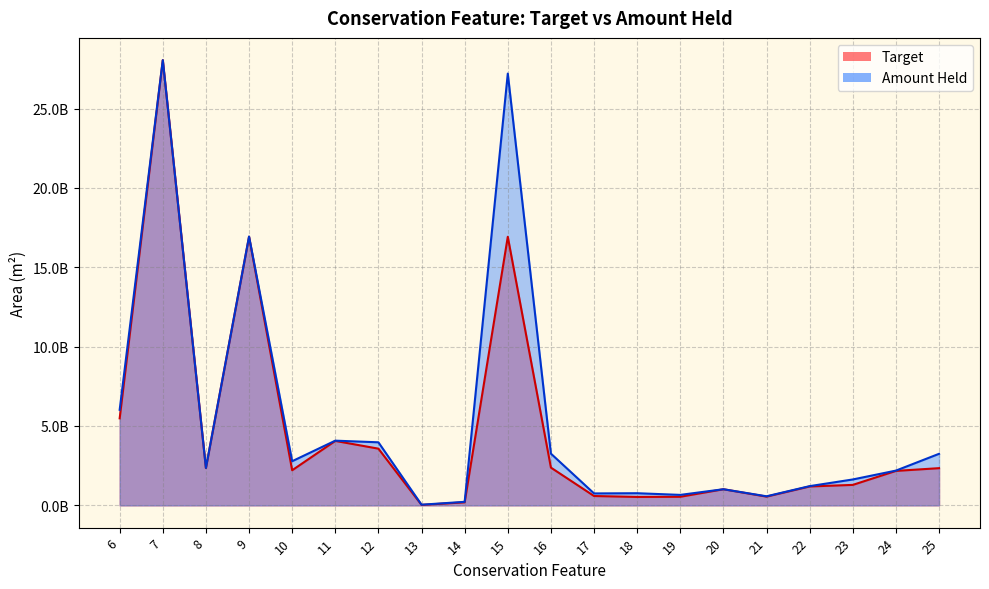

Rank the series by their average value, from lowest to highest.

Target, Amount Held